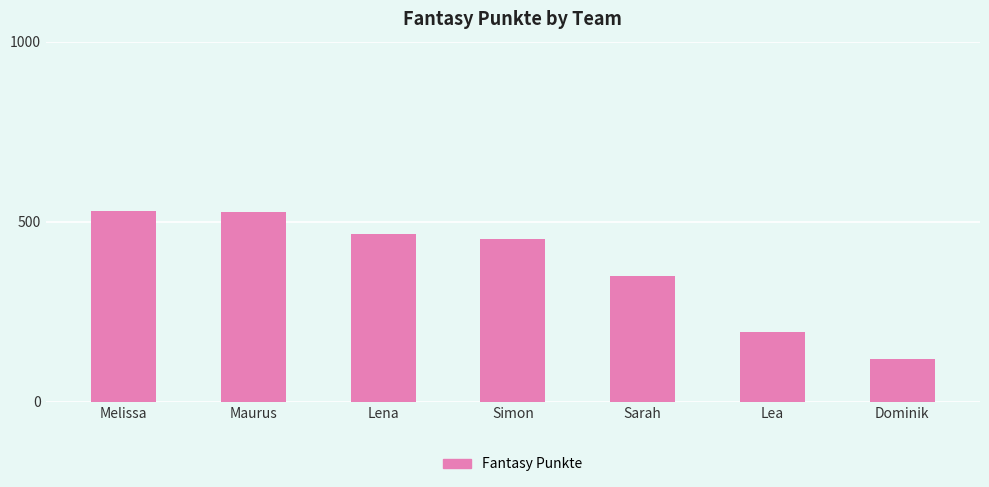

Read the value at Dominik, to the nearest 50.

100